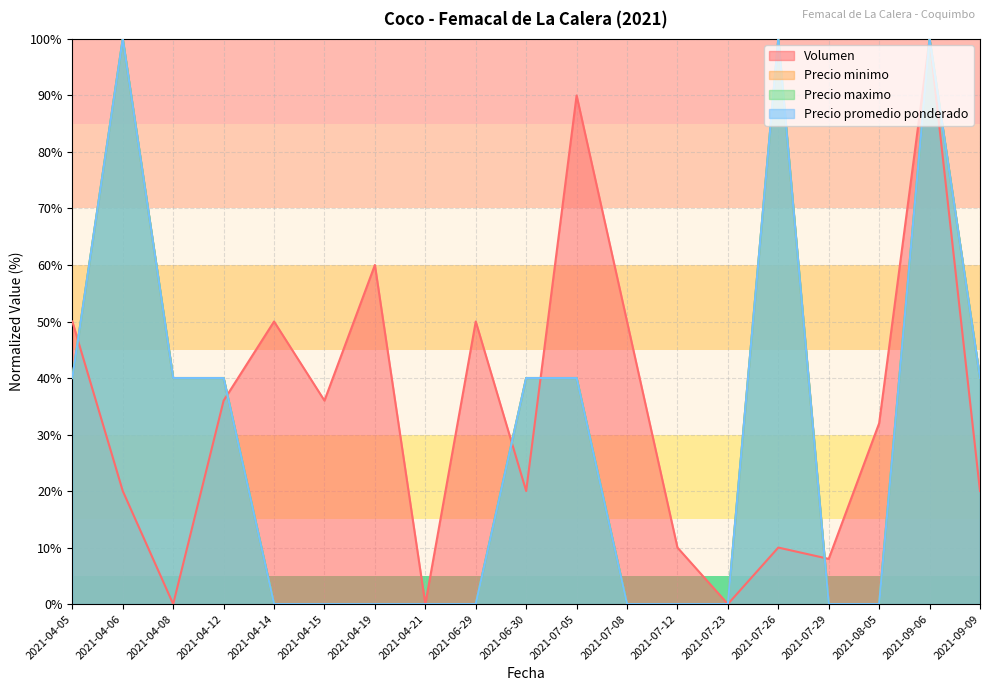

At which category is the sum across all series the highest?

2021-09-06